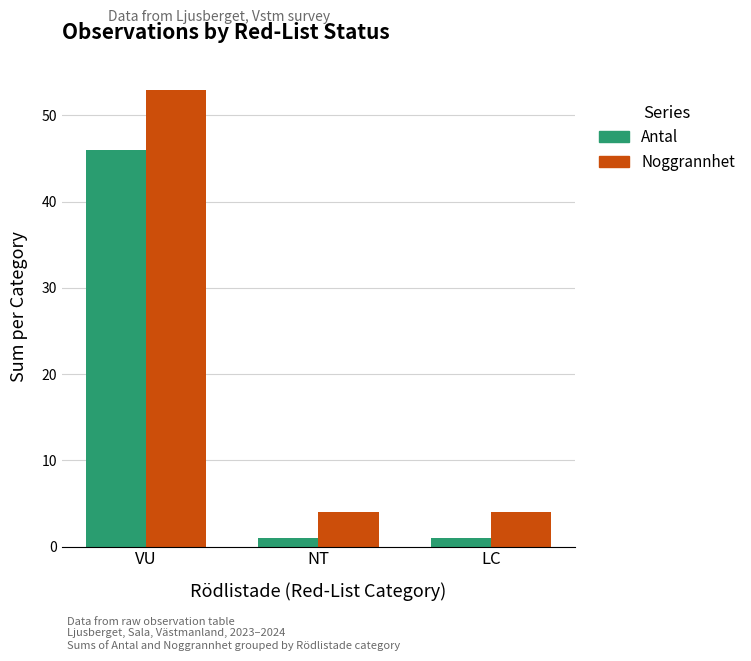

Rank the series by their maximum value, from highest to lowest.

Noggrannhet, Antal